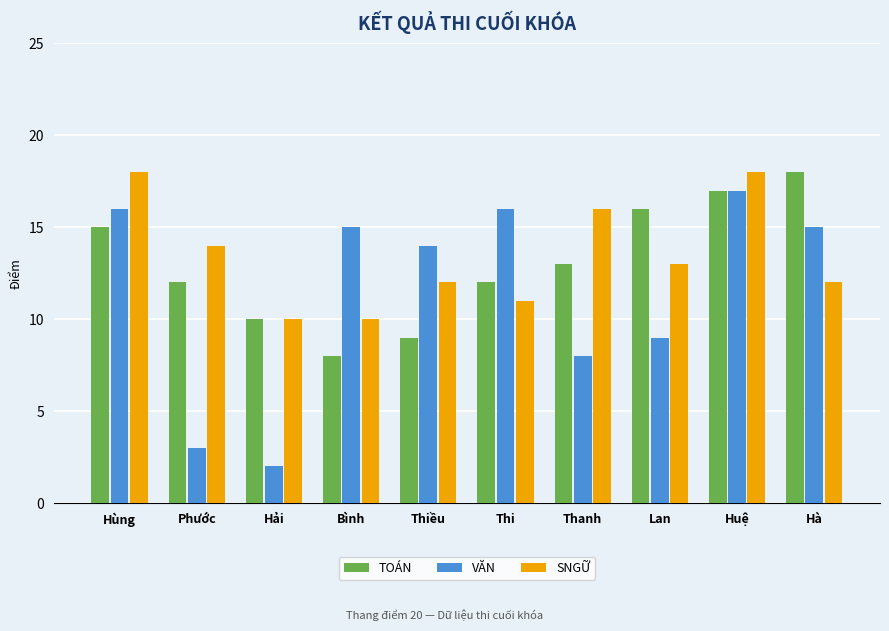

Which series has the widest spread of values?

VĂN